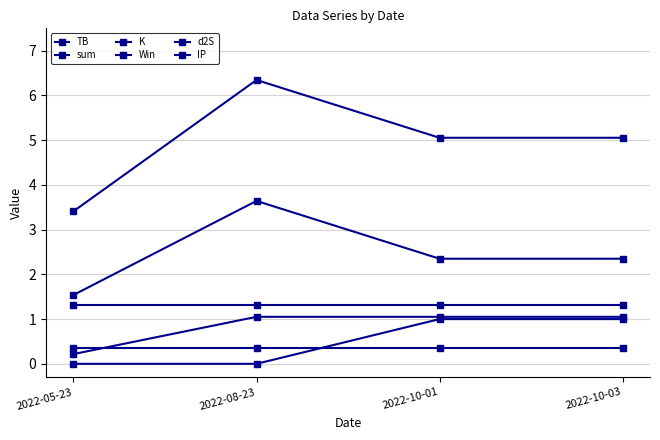

At which category does the chart reach its peak across all series?

2022-08-23